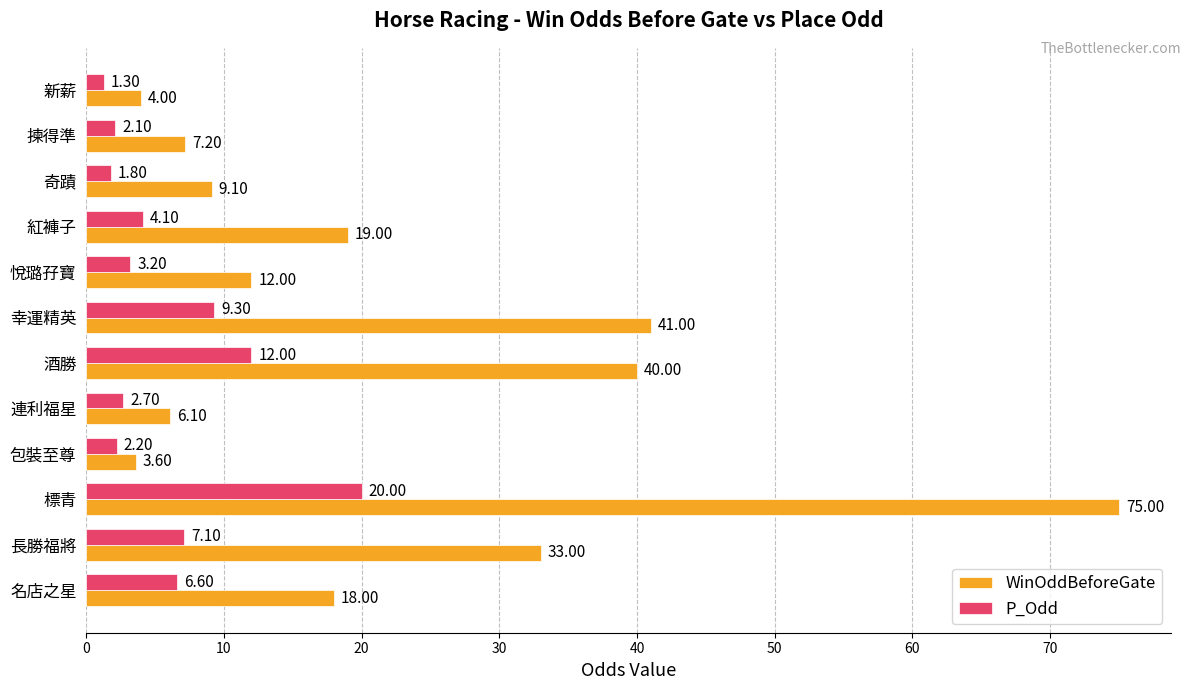

At how many categories does at least one series exceed 57?

1